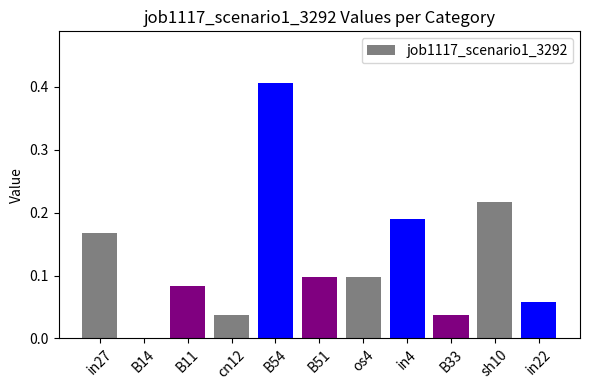

The value at cn12 is 0.1. True or false?

False